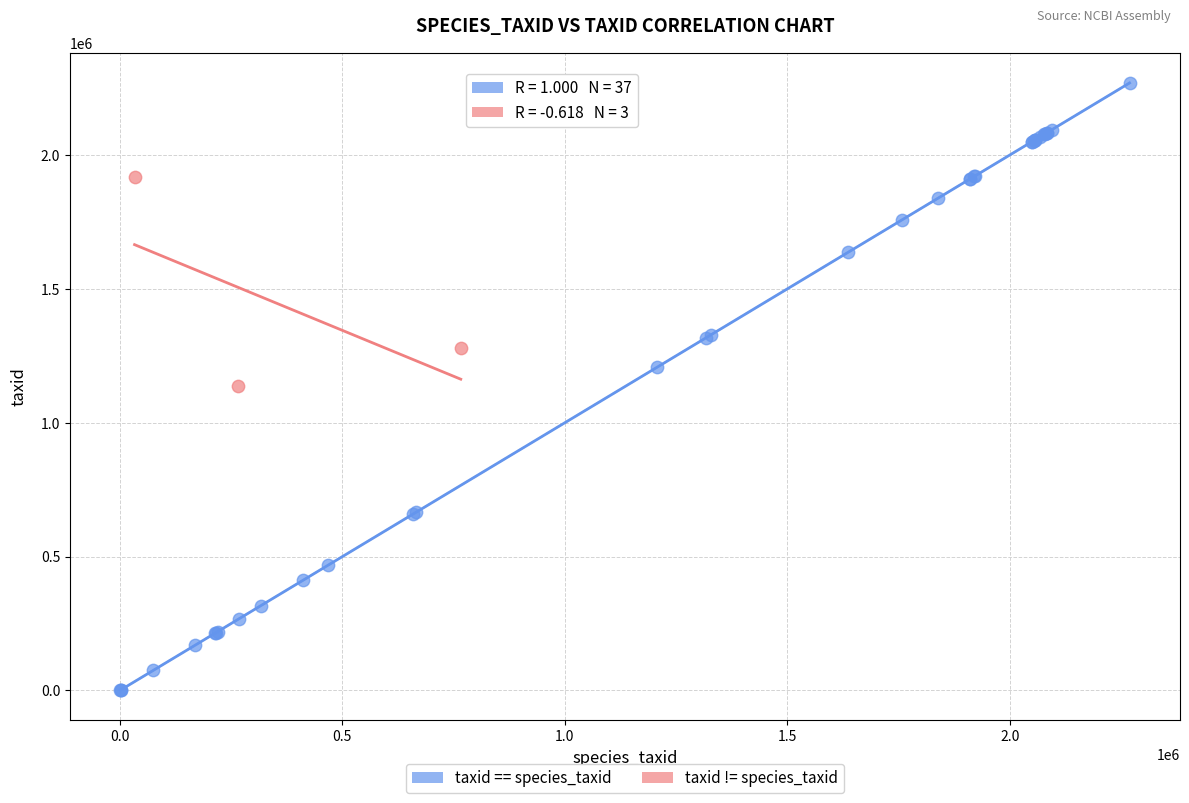

Which series has the widest spread of Y values?

taxid == species_taxid